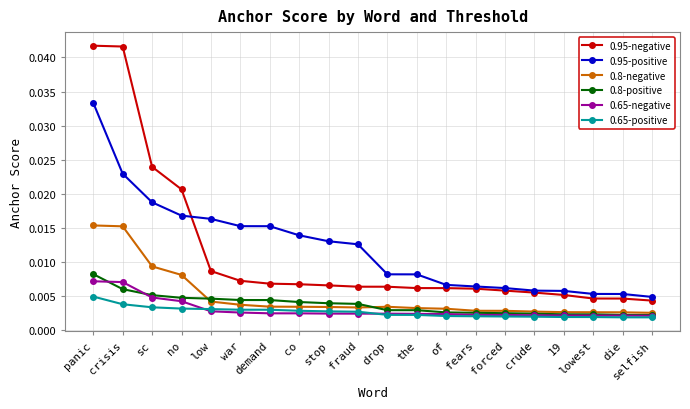

Does the chart have visible grid lines?

Yes